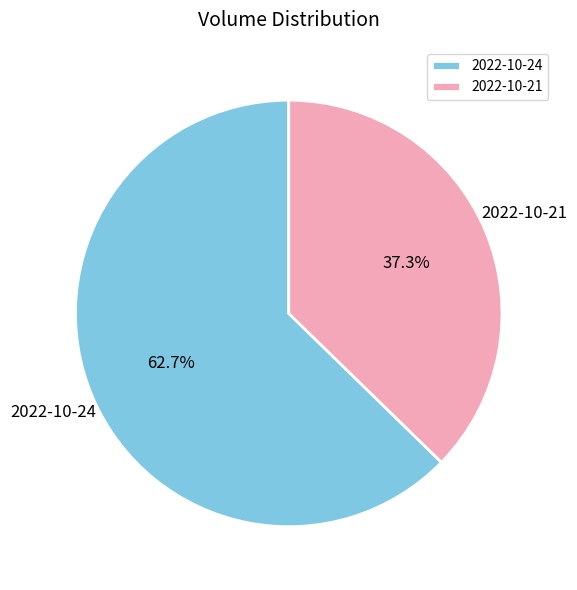

Is 2022-10-21 the majority of the pie?

No